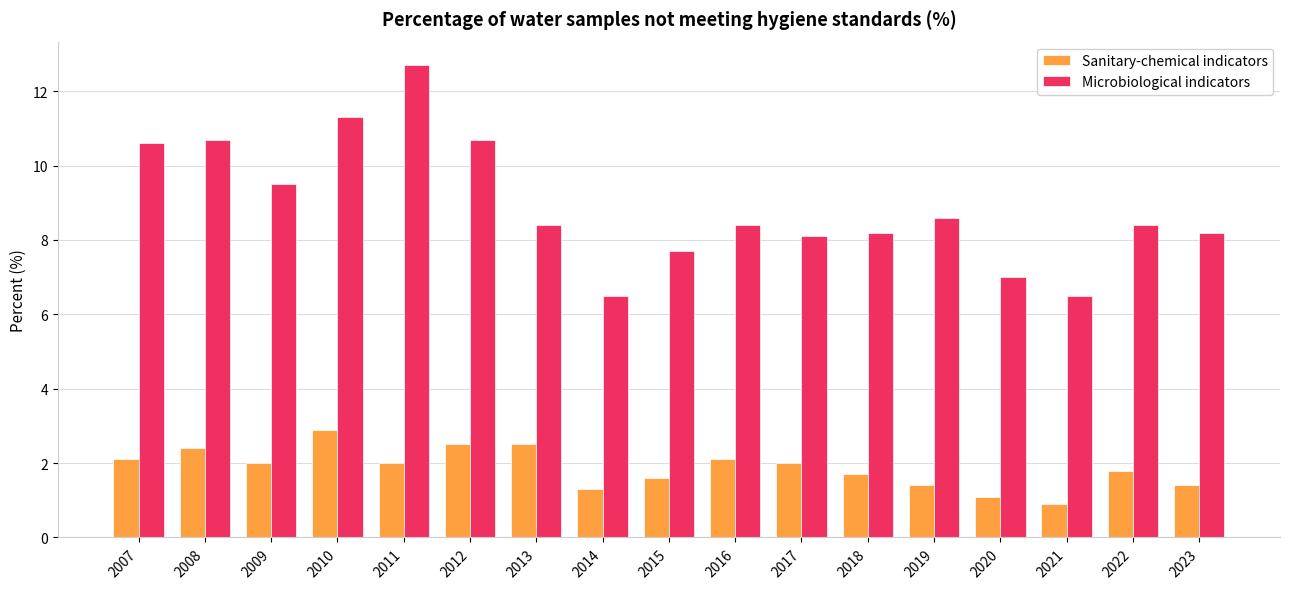

How many bars are there in each group?

2